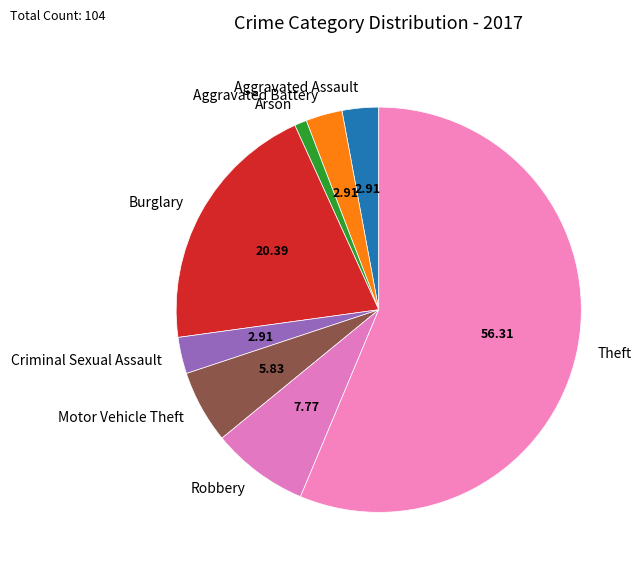

Which has a higher value, Arson or Aggravated Battery?

Aggravated Battery